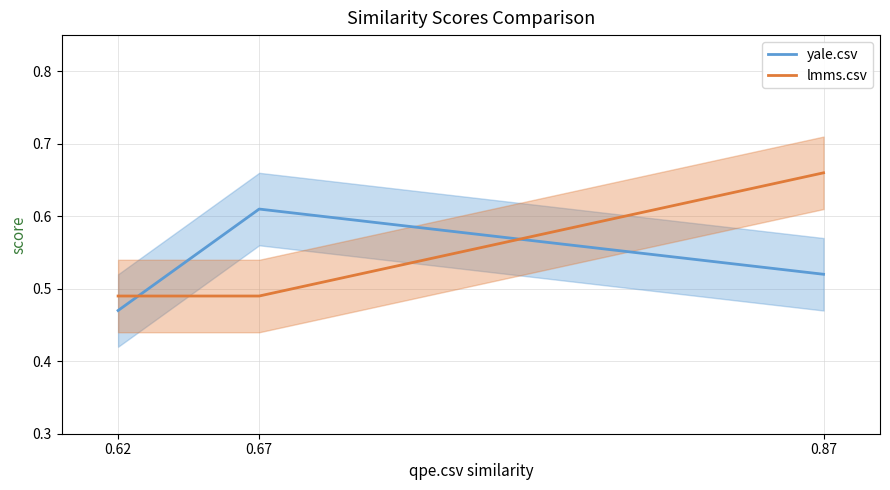

Does the chart display data point markers on the line(s)?

No